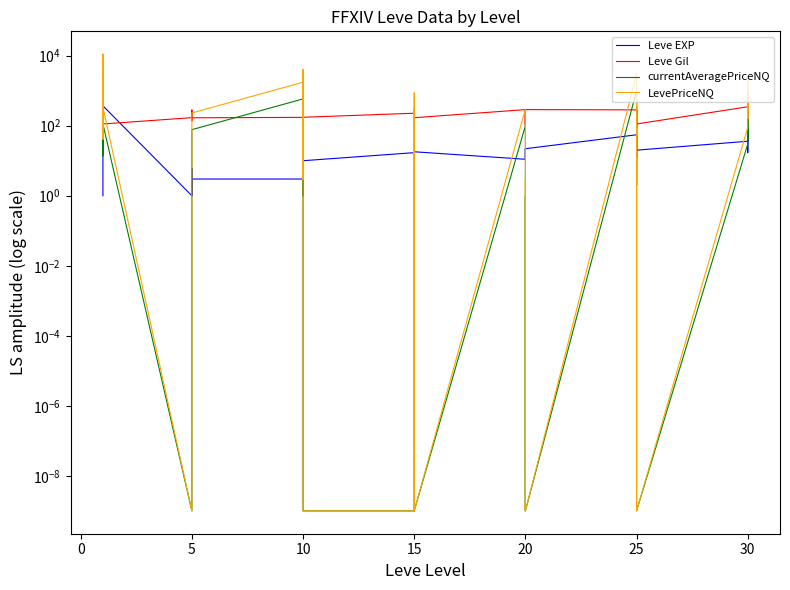

In currentAveragePriceNQ, how many points are lower than both neighbors (excluding endpoints)?

8